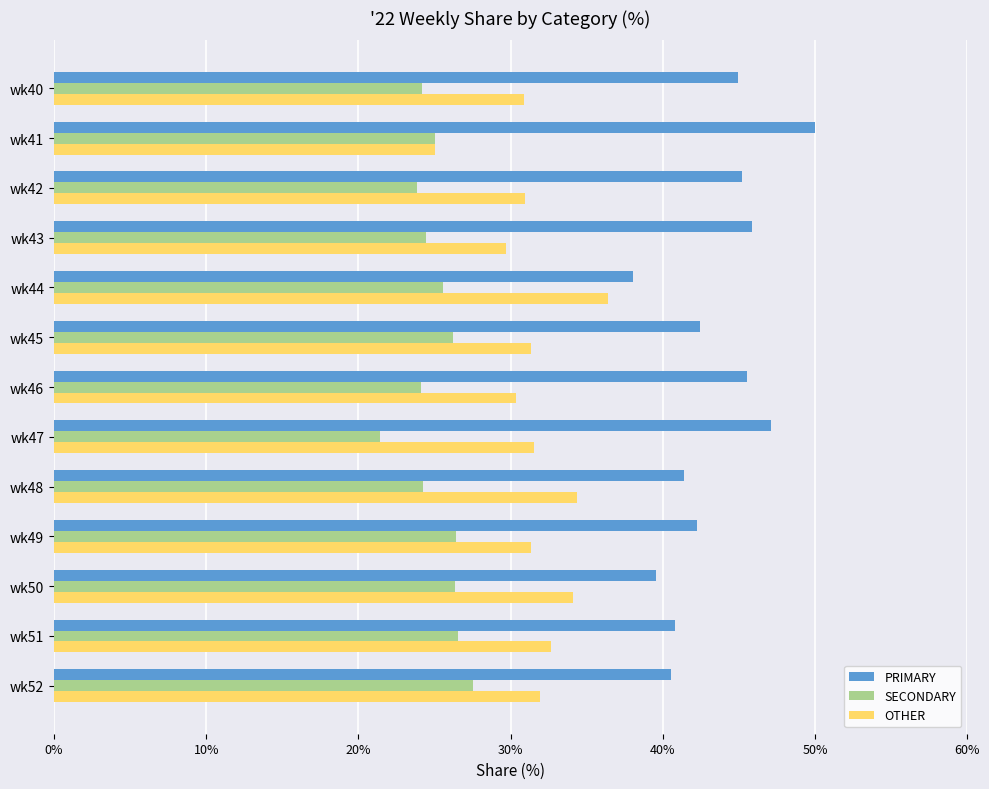

What are all the series names shown in the legend?

PRIMARY, SECONDARY, OTHER